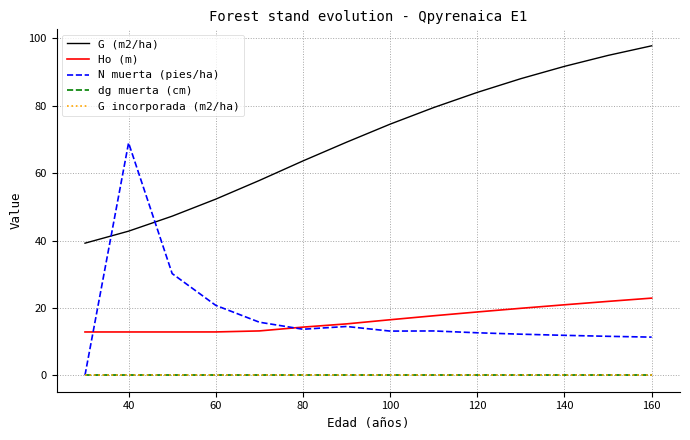

Reading right to left, extract all data points from this chart.

G (m2/ha): 97.8	95.0	91.7	88.1	84.0	79.5	74.5	69.2	63.6	57.8	52.3	47.2	42.8	39.2
Ho (m): 22.9	21.9	20.9	19.9	18.8	17.7	16.5	15.2	14.3	13.2	12.9	12.8	12.8	12.8
N muerta (pies/ha): 11.3	11.6	11.8	12.2	12.6	13.2	13.1	14.5	13.7	15.8	20.8	30.2	69.0	0.0
dg muerta (cm): 0.0	0.0	0.0	0.0	0.0	0.0	0.0	0.0	0.0	0.0	0.0	0.0	0.0	0.0
G incorporada (m2/ha): 0.0	0.0	0.0	0.0	0.0	0.0	0.0	0.0	0.0	0.0	0.0	0.0	0.0	0.0